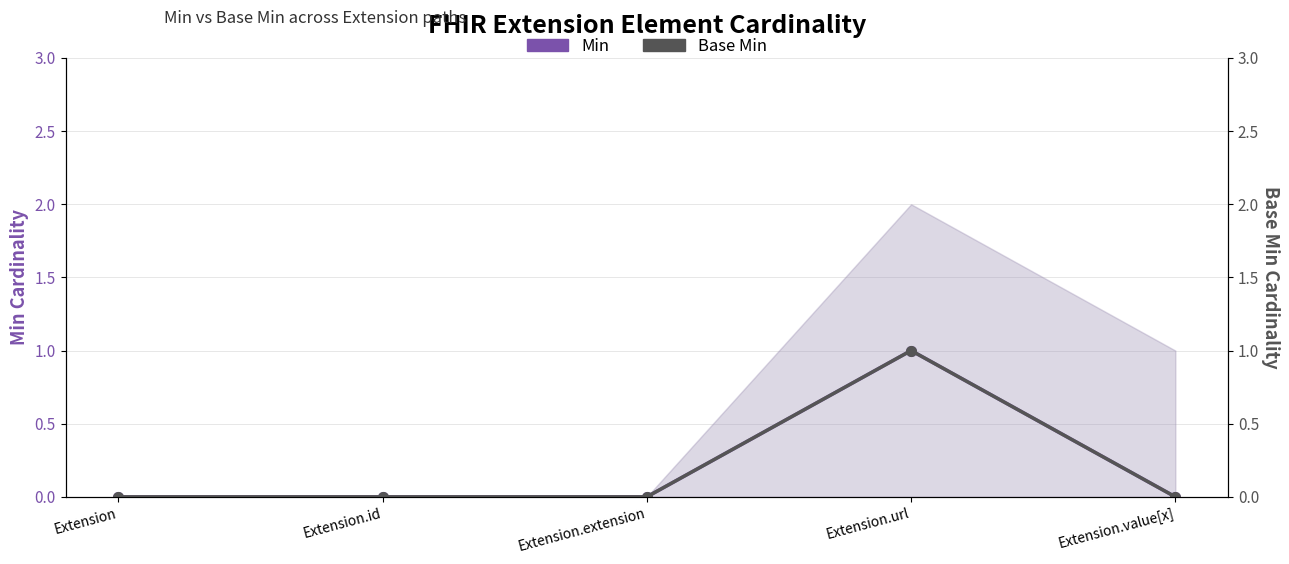

What is the difference between the Min values at Extension.url and Extension.extension?

1